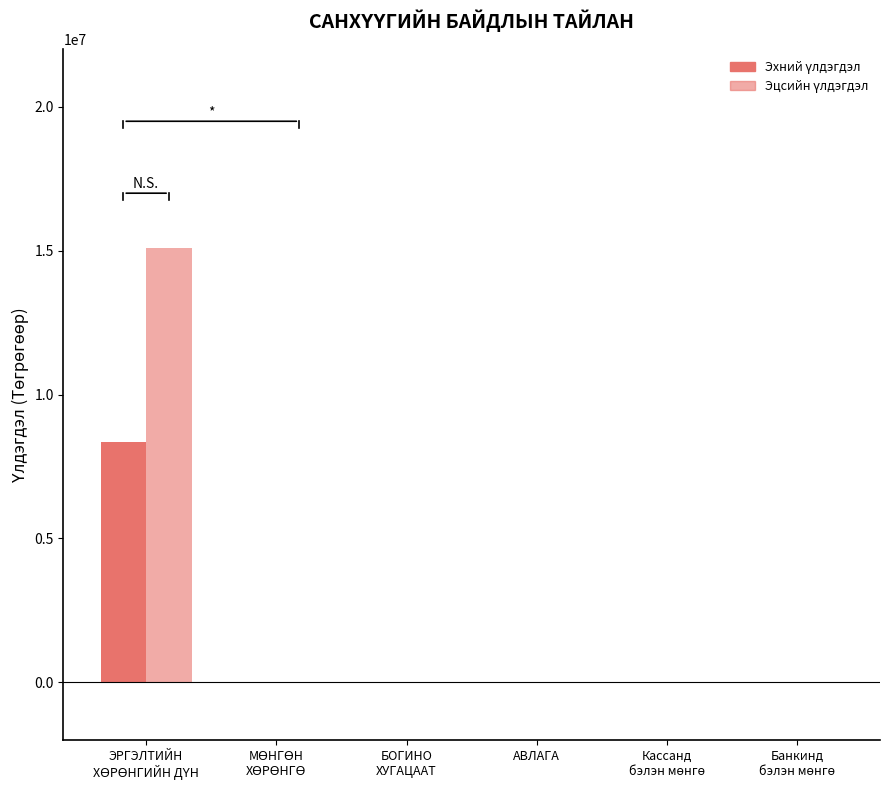

How many groups of bars are there?

6